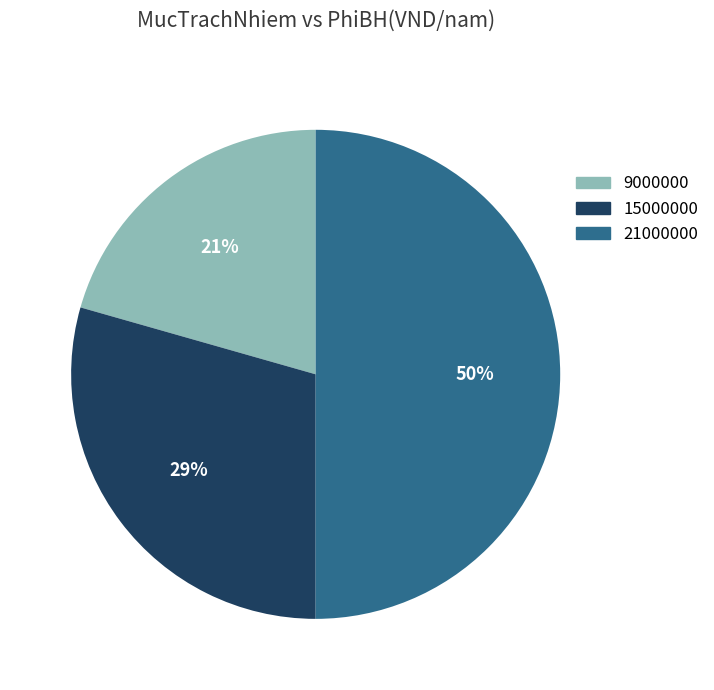

Combined, do 9000000 and 21000000 account for over 50%?

Yes